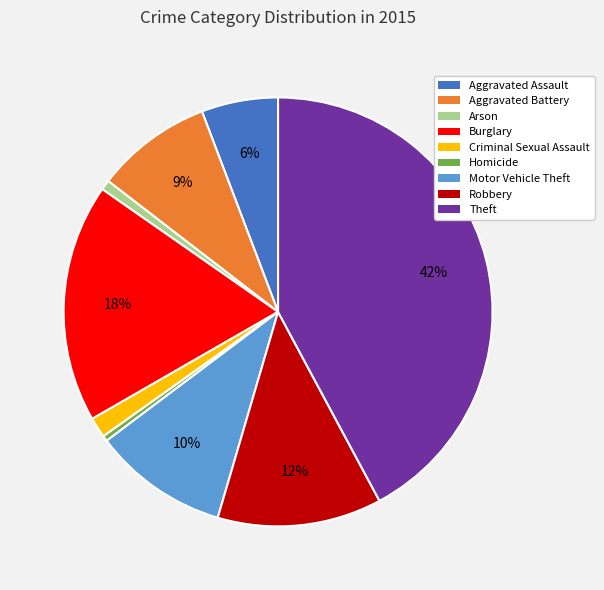

Is the sum of Aggravated Battery and Homicide greater than half?

No